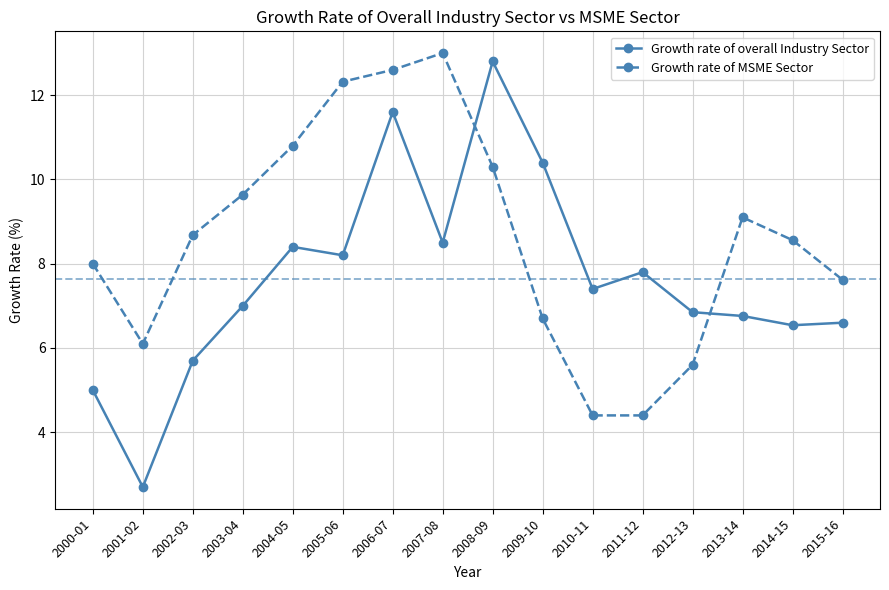

What is the average value of the Growth rate of MSME Sector series?

8.6